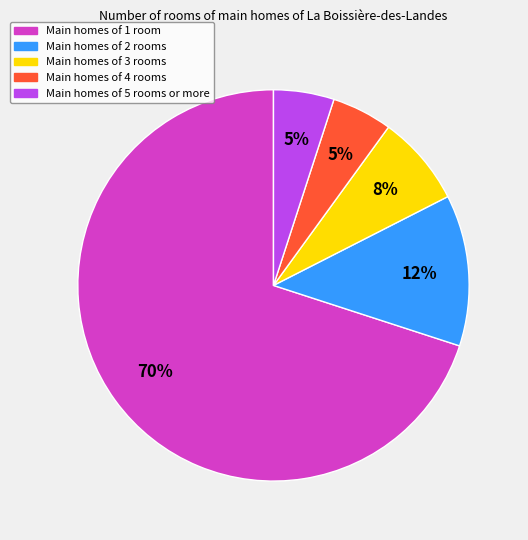

To the nearest percent, what is the average slice percentage?

20%